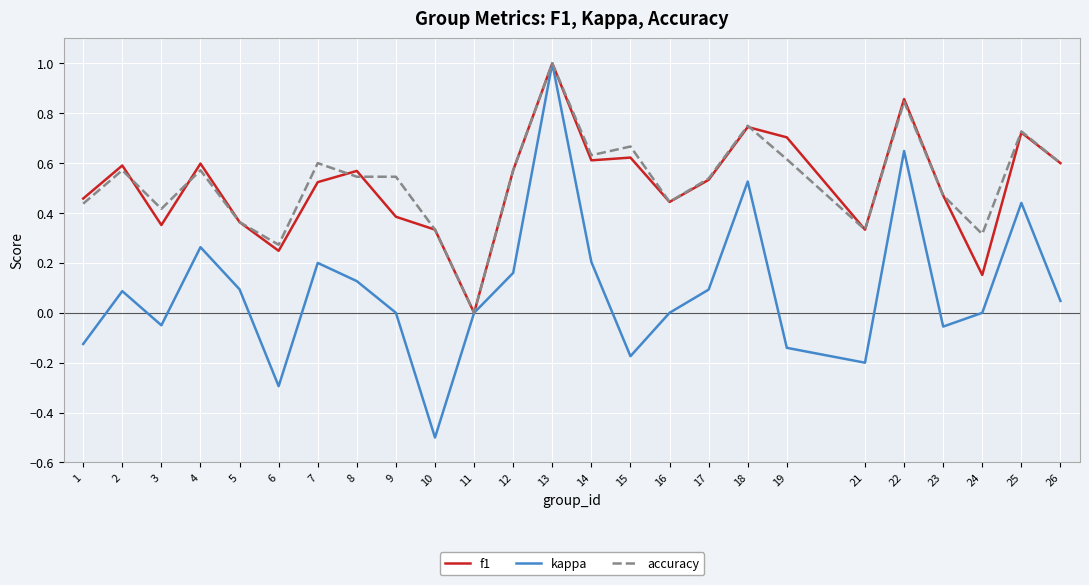

Which series changed the most between 6 and 17?

kappa